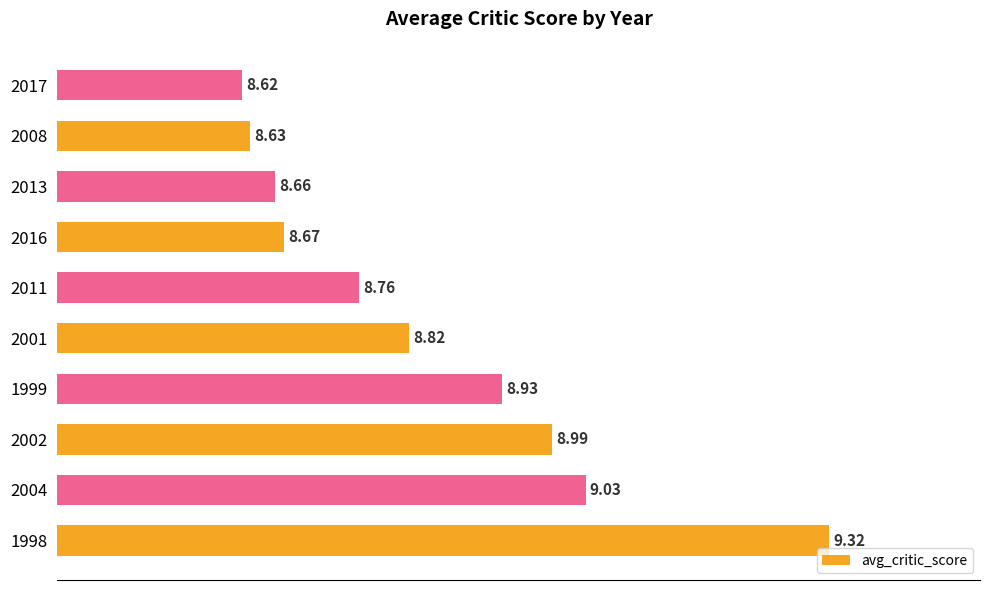

At which category does the chart reach its peak across all series?

1998